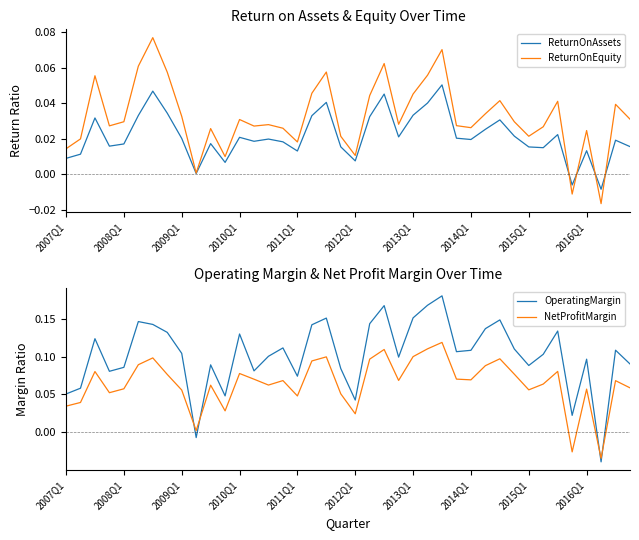

Is it true that NetProfitMargin equals 0.1 at 2011Q1?

False